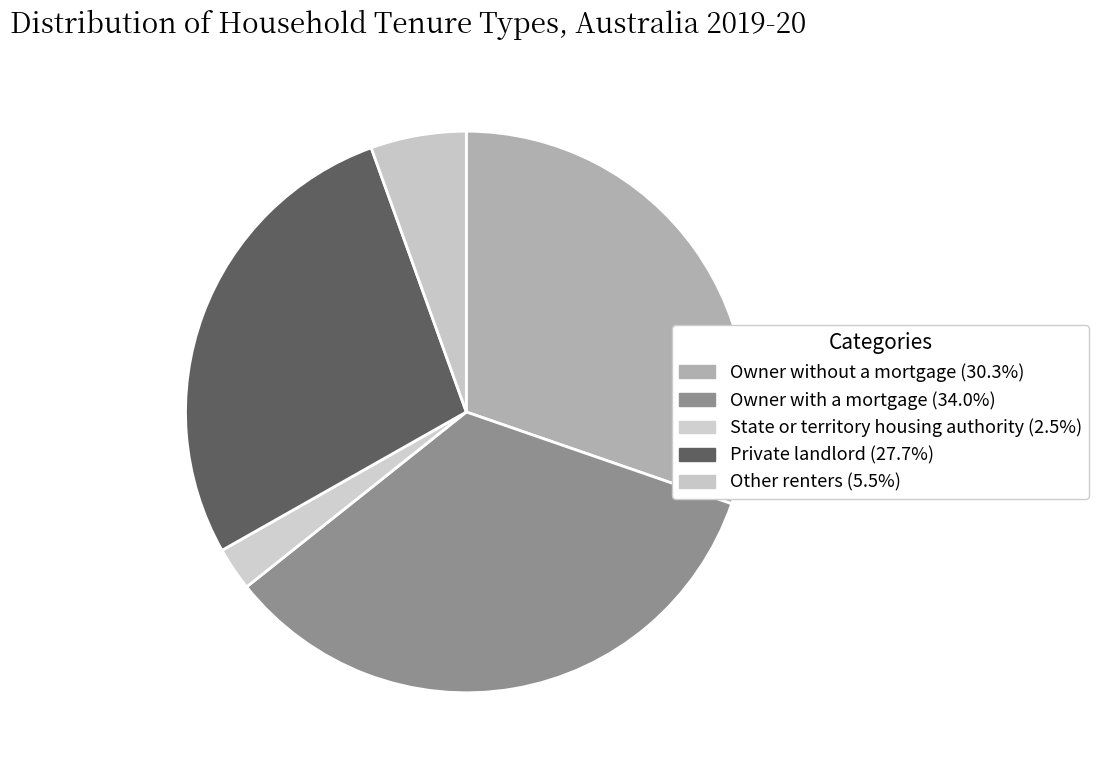

Does Owner without a mortgage account for over 50% of the chart?

No